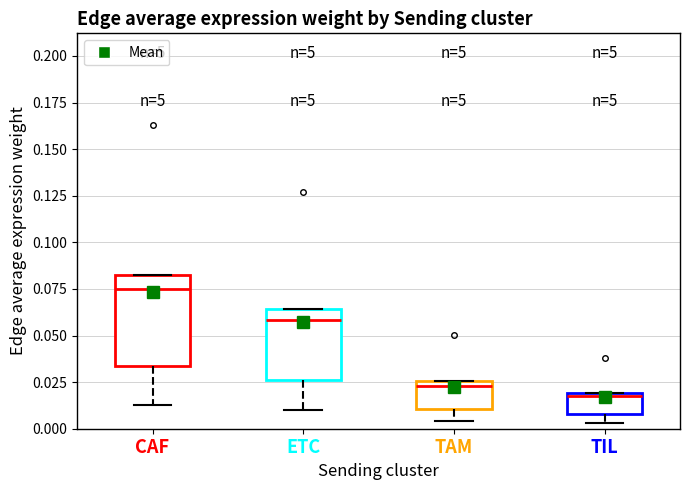

Which box is the tallest, from its lower edge to its upper edge?

CAF